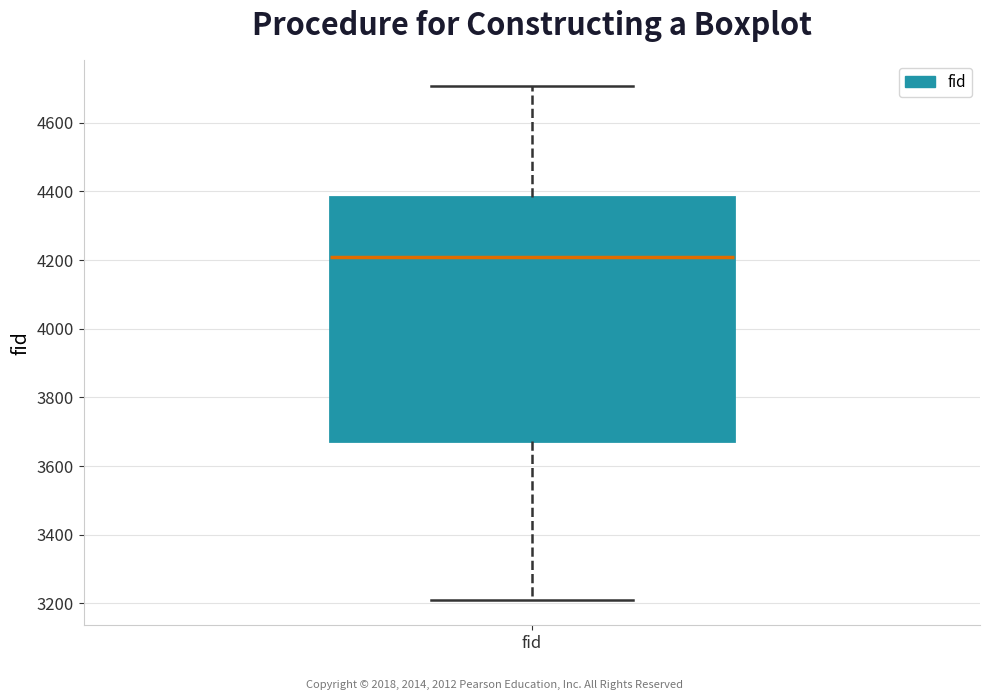

Read this box plot against the y-axis: the position of the median line, the range covered by the box, and the ends of both whiskers. The values are not printed on the chart, so give them approximately, as read against the axis.

median 4200, box 3680 to 4380, whiskers 3220 to 4700